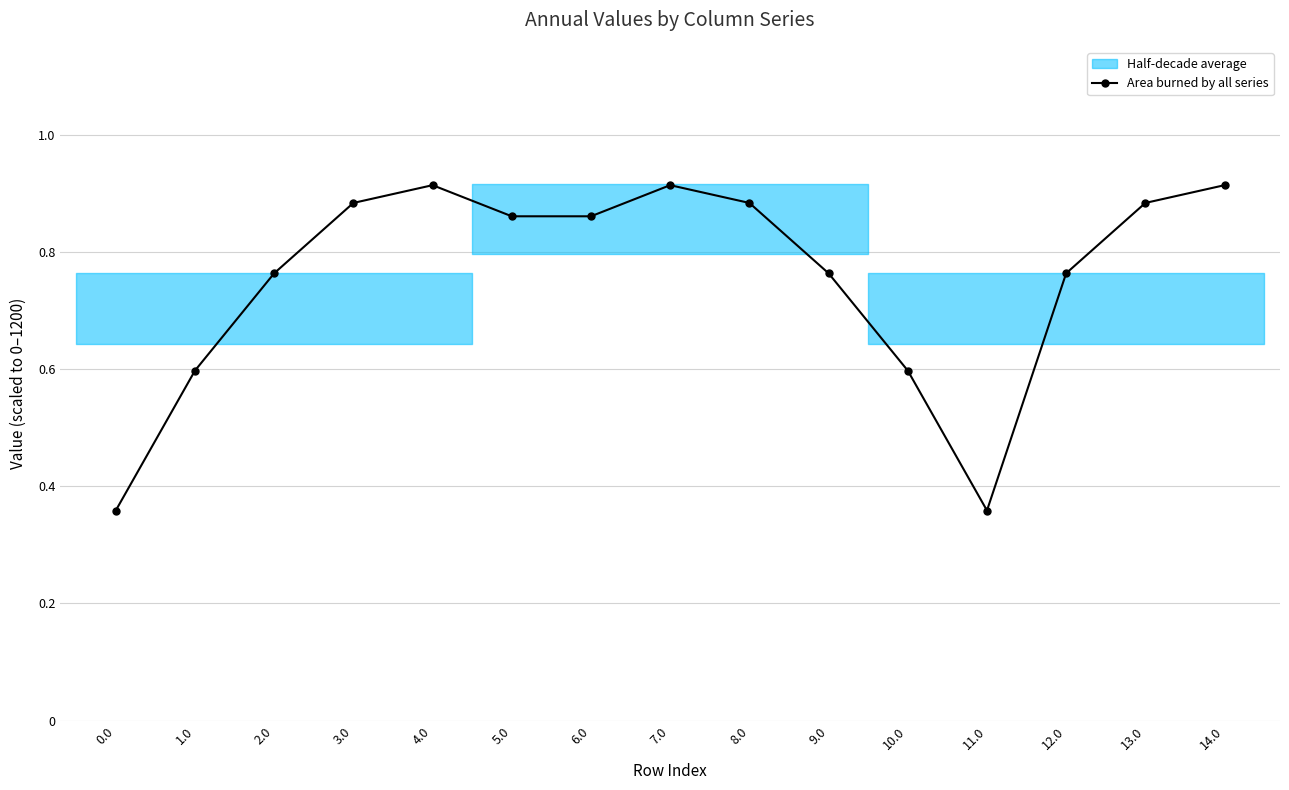

What position from the left is 7.0?

8